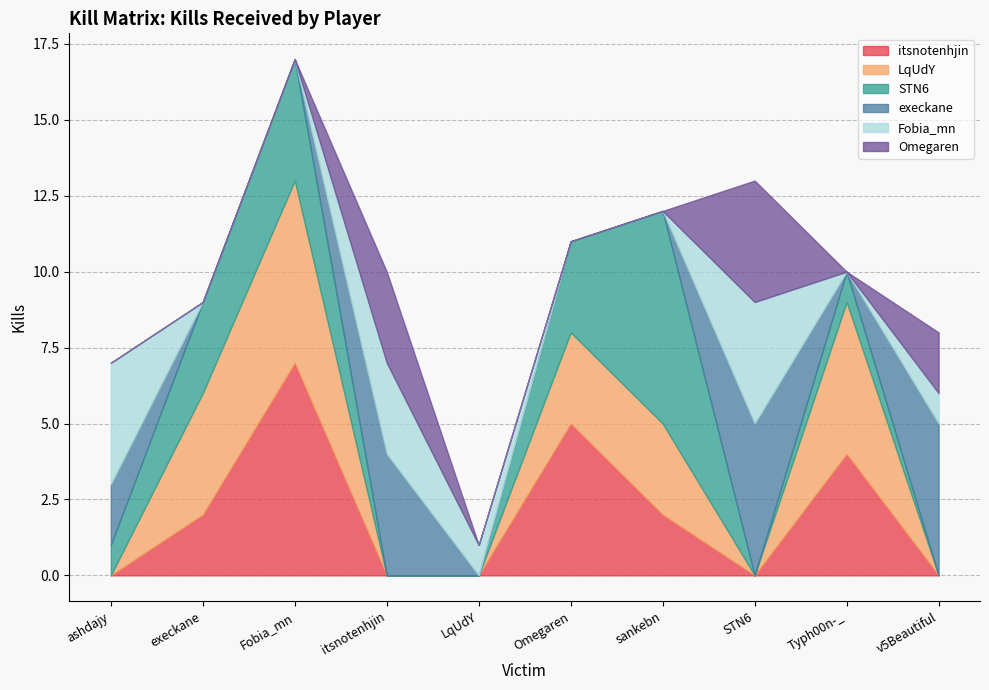

What is the spread (max minus min) of values at Fobia_mn?

7